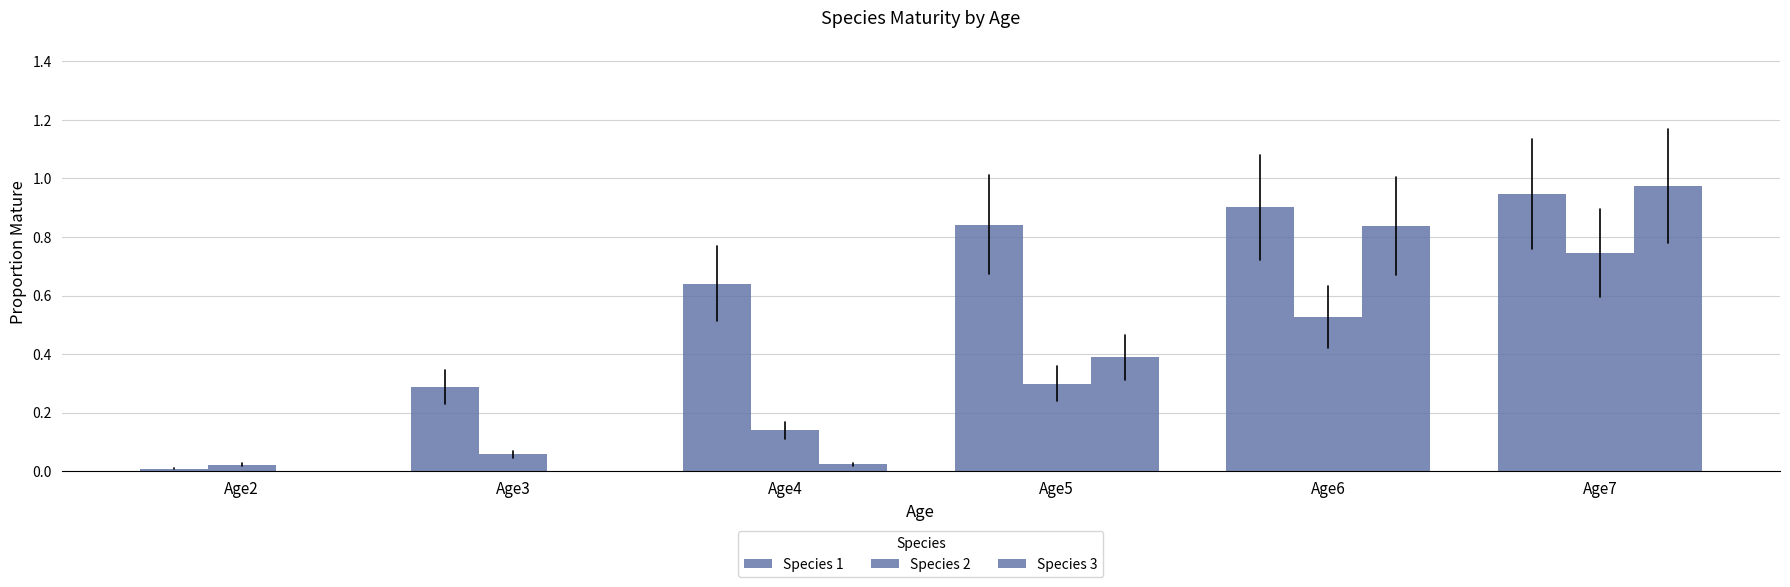

At how many categories does at least one series exceed 0?

6